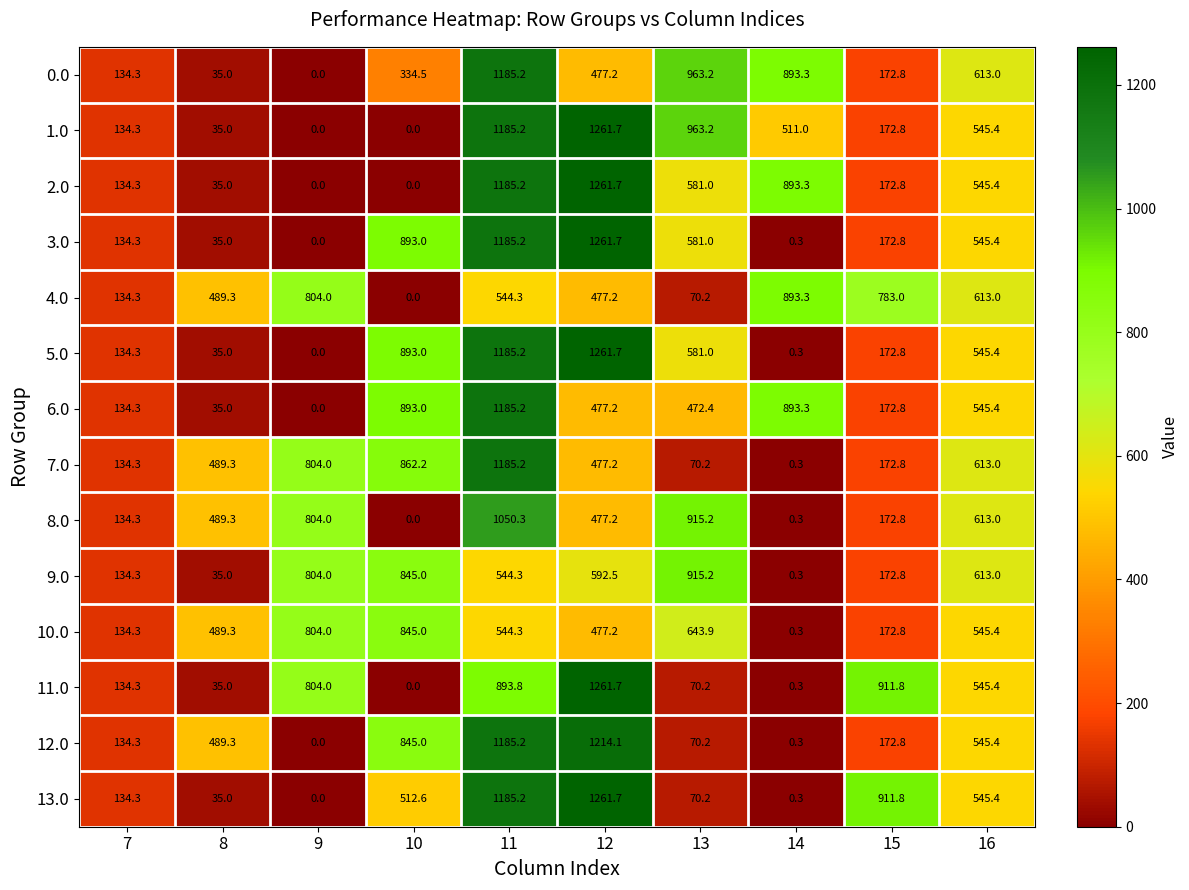

List the labels in order of 3.0 value, smallest first.

9, 14, 8, 7, 15, 16, 13, 10, 11, 12